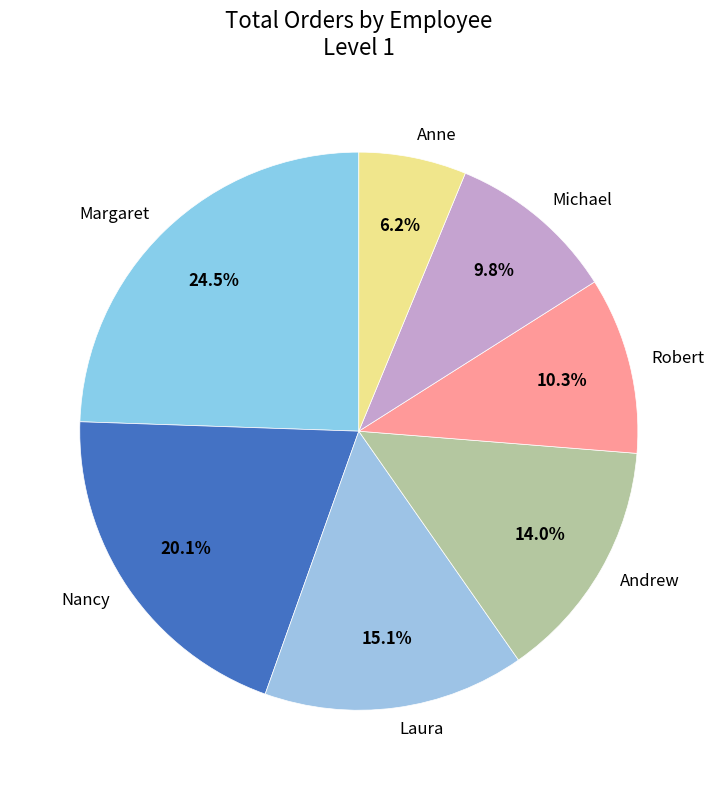

Does Andrew represent more than half of the total?

No